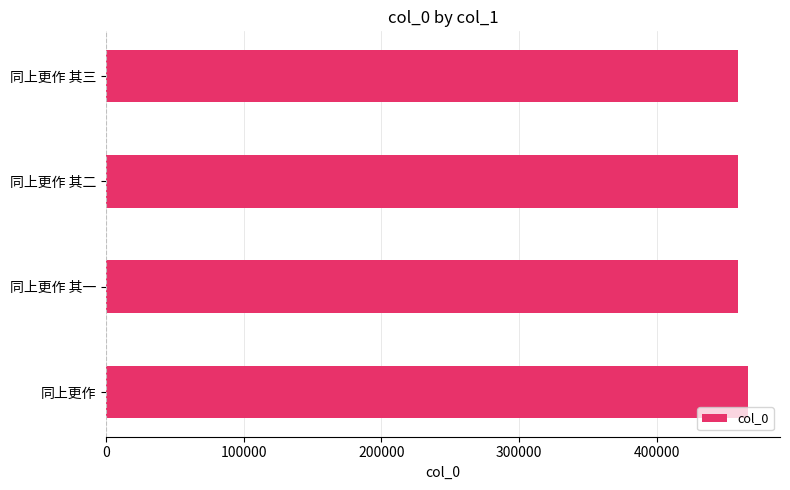

Are the bars grouped side by side (vs. stacked)?

No